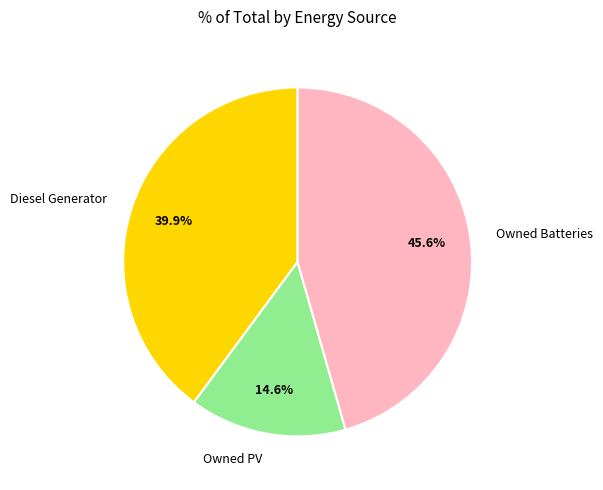

To the nearest percent, what percentage of the pie is Owned Batteries?

46%